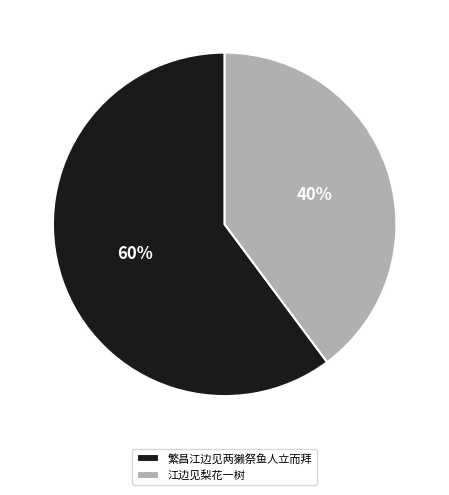

Which category has the smallest portion of the pie?

江边见梨花一树